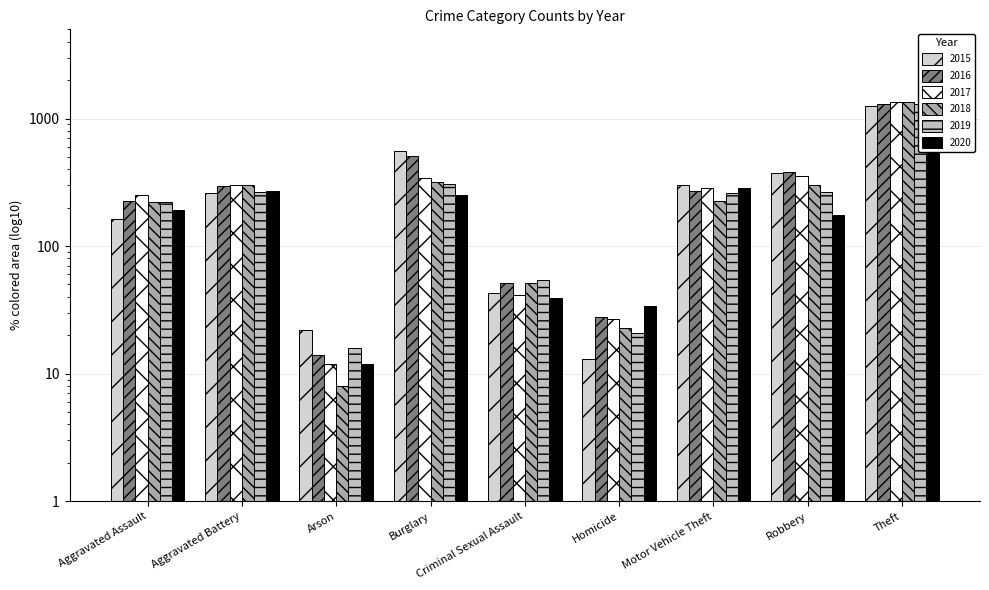

How many groups of bars are there?

9